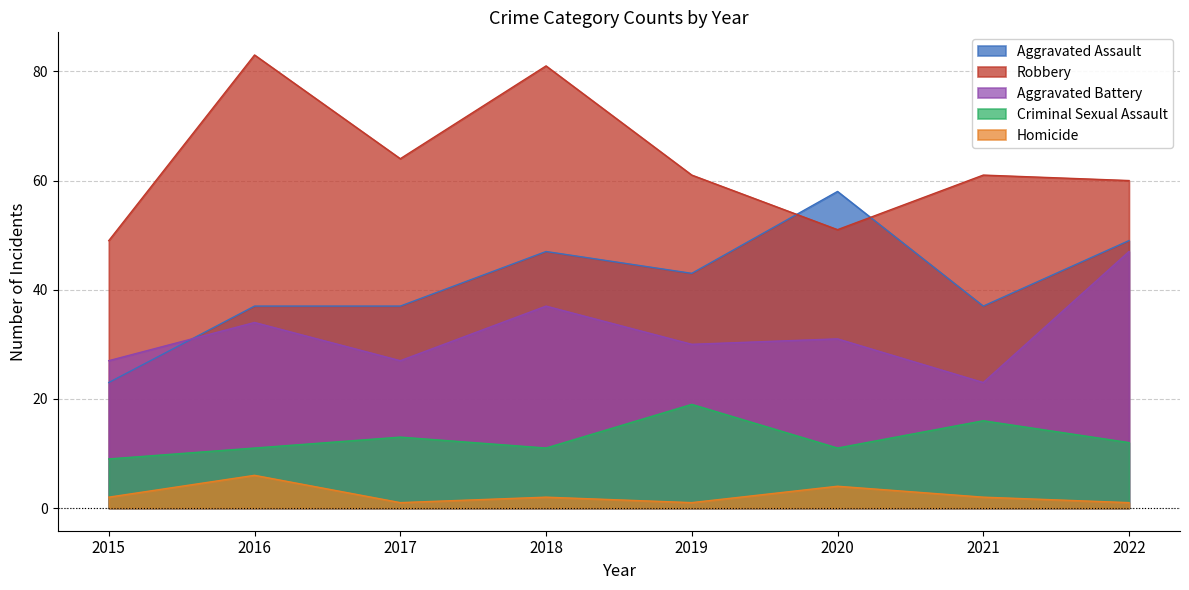

What is the difference between the maximum and second lowest values in the Homicide series?

5